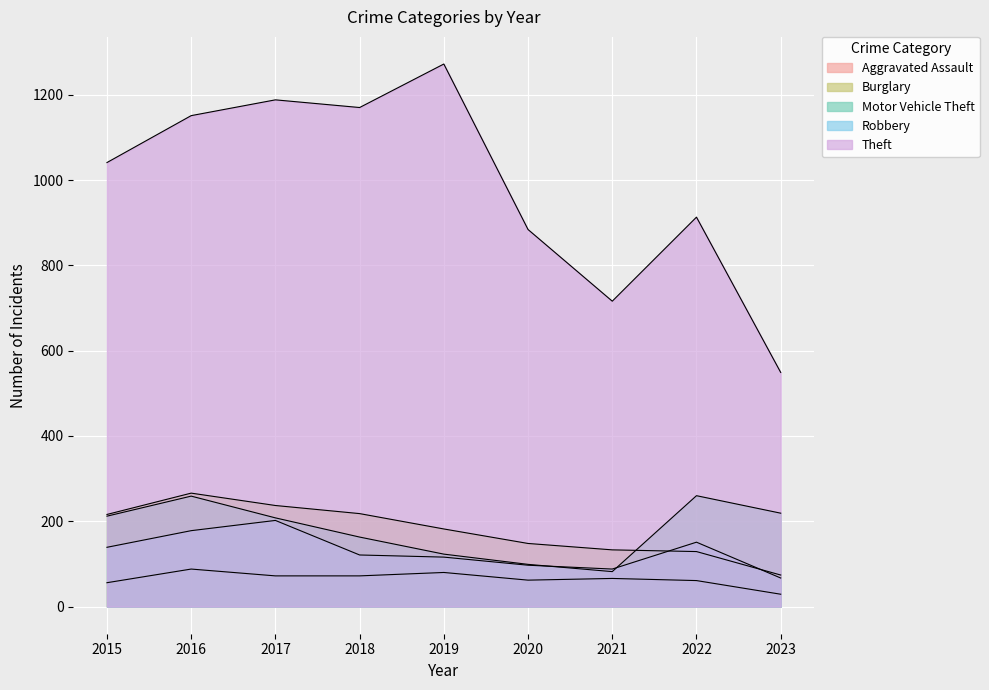

How many series are shown in this chart?

5